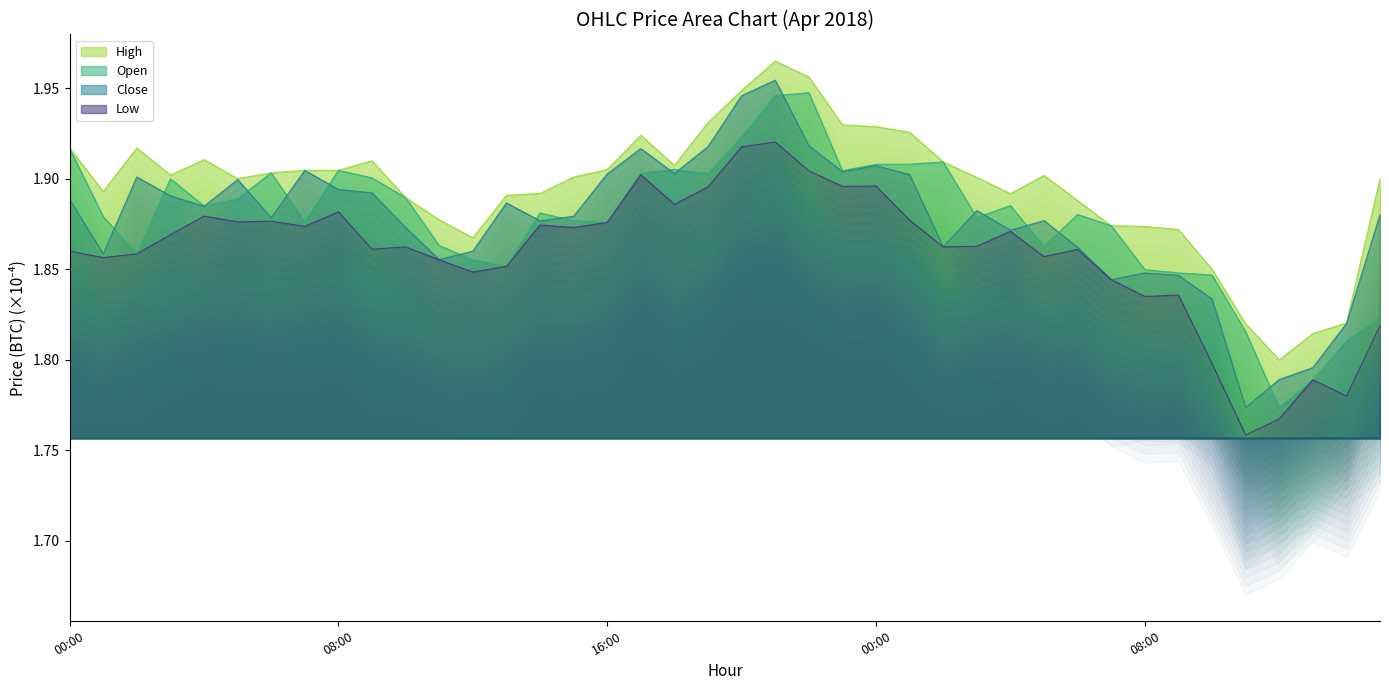

At which category is the sum across all series the highest?

2018-04-20 21:00